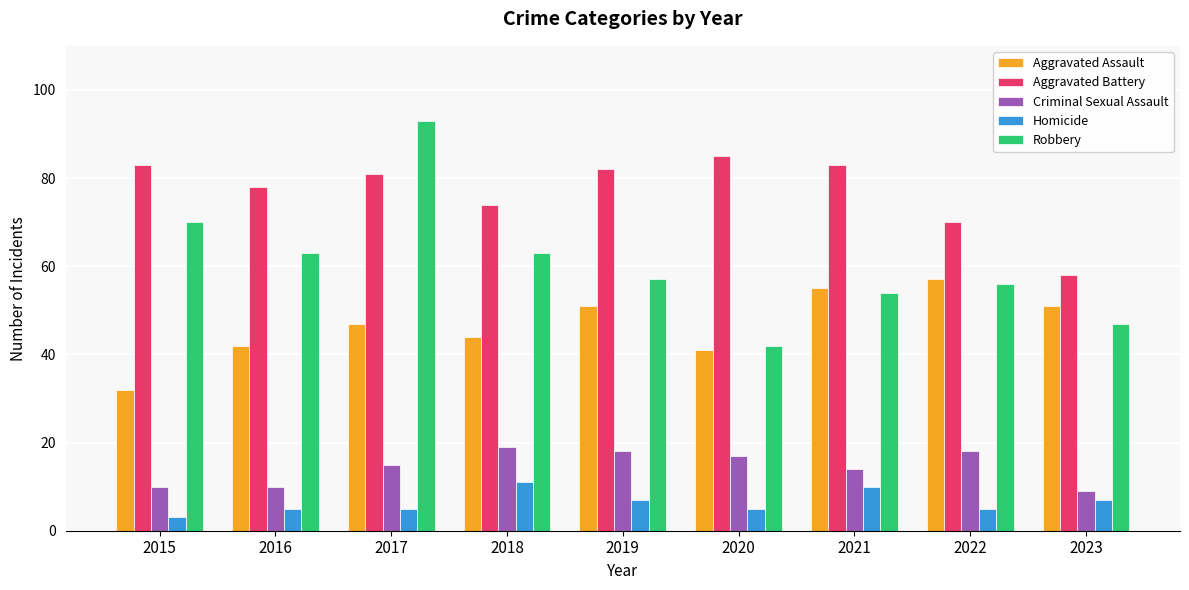

Which series has the largest range (max minus min)?

Robbery